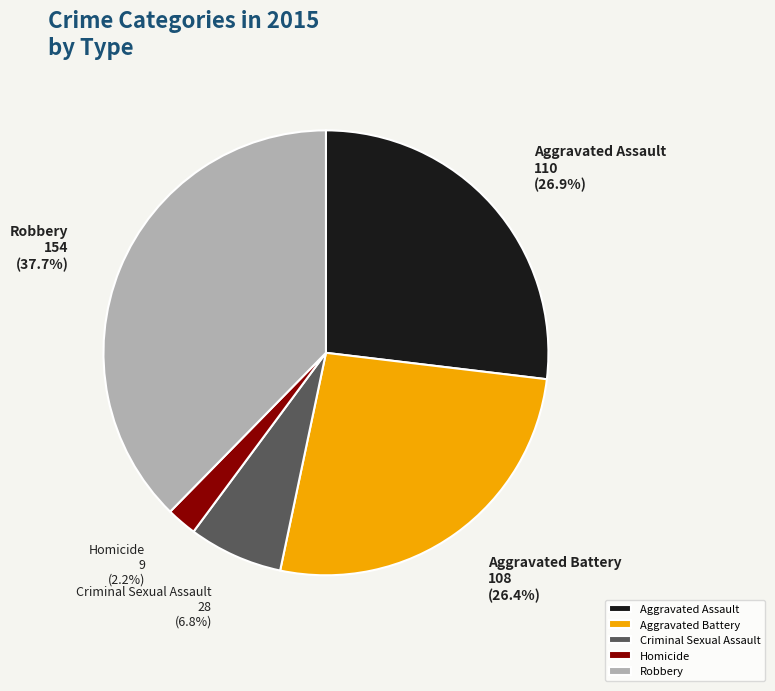

How many segments does this pie chart have?

5